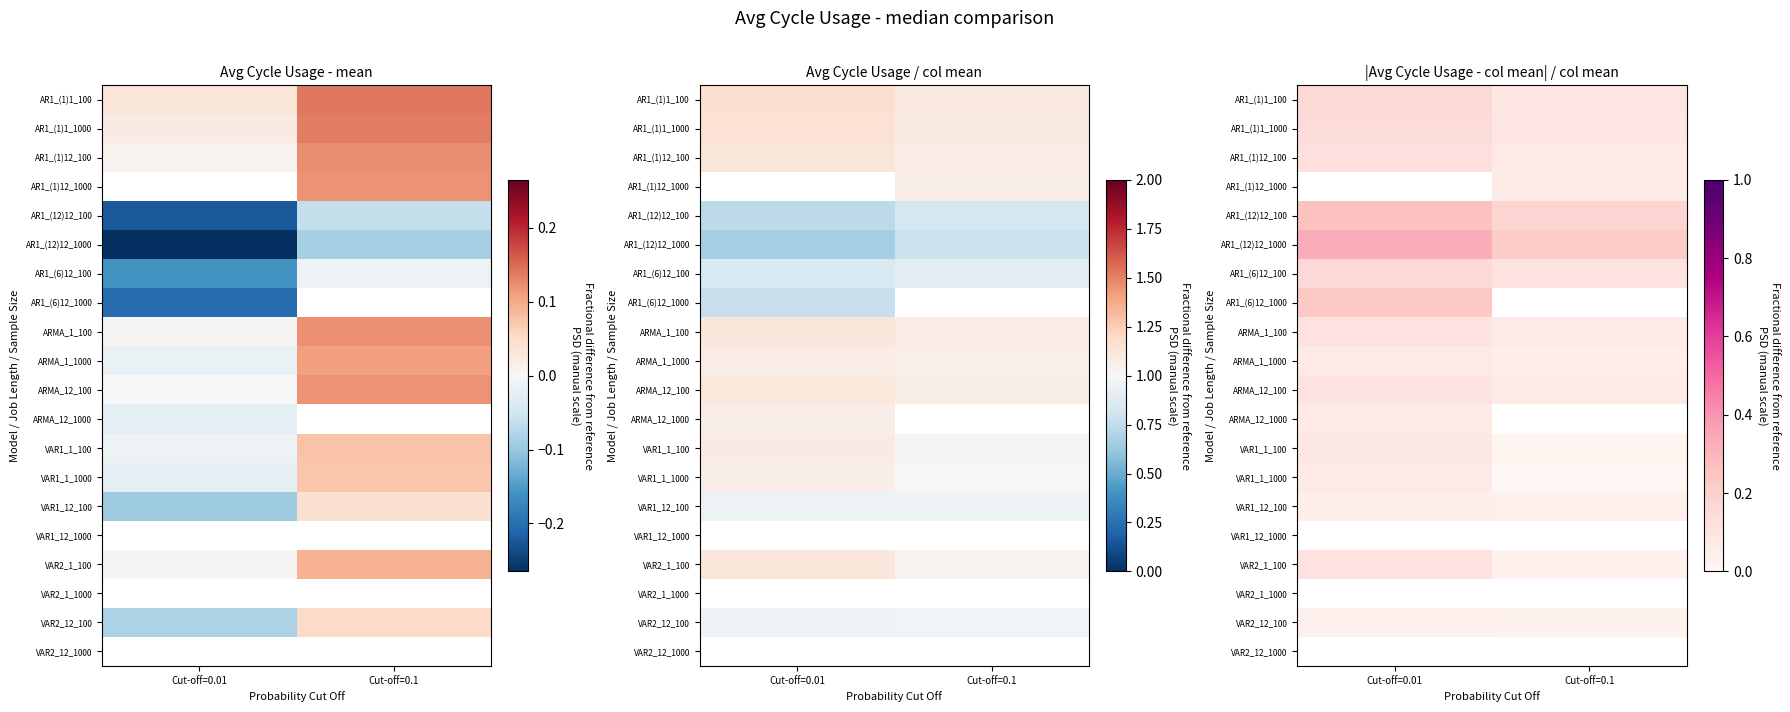

At which label is ARMA_12_100 closest to 0?

Cut-off=0.1